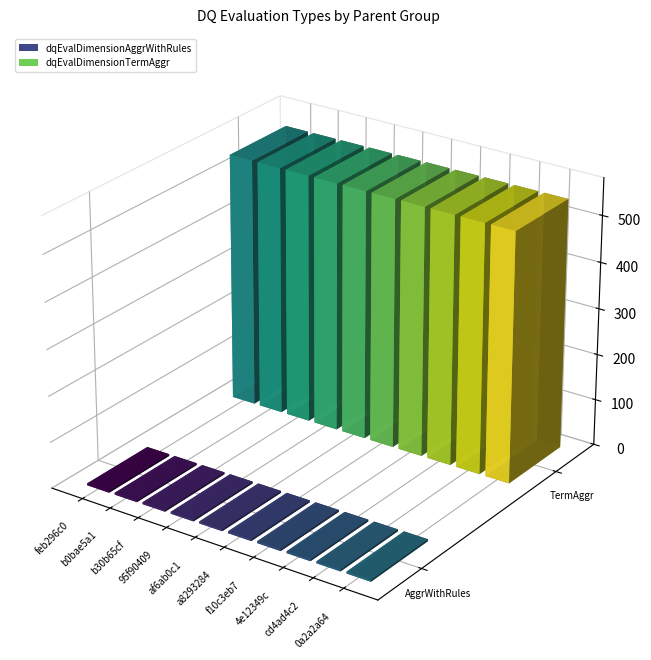

Reading left to right, what are all the values shown in this chart?

dqEvalDimensionAggrWithRules: 4	4	4	4	4	4	4	4	4	4
dqEvalDimensionTermAggr: 540	540	540	540	540	540	540	540	540	540